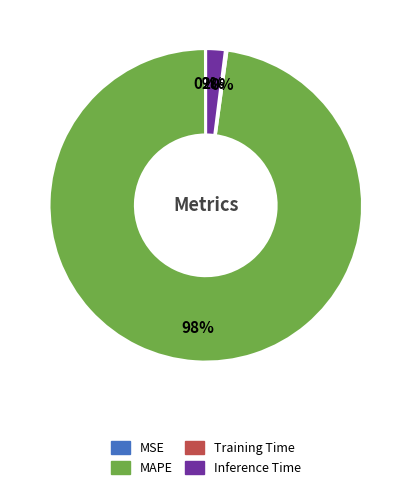

To the nearest percent, what is the average slice percentage?

25%